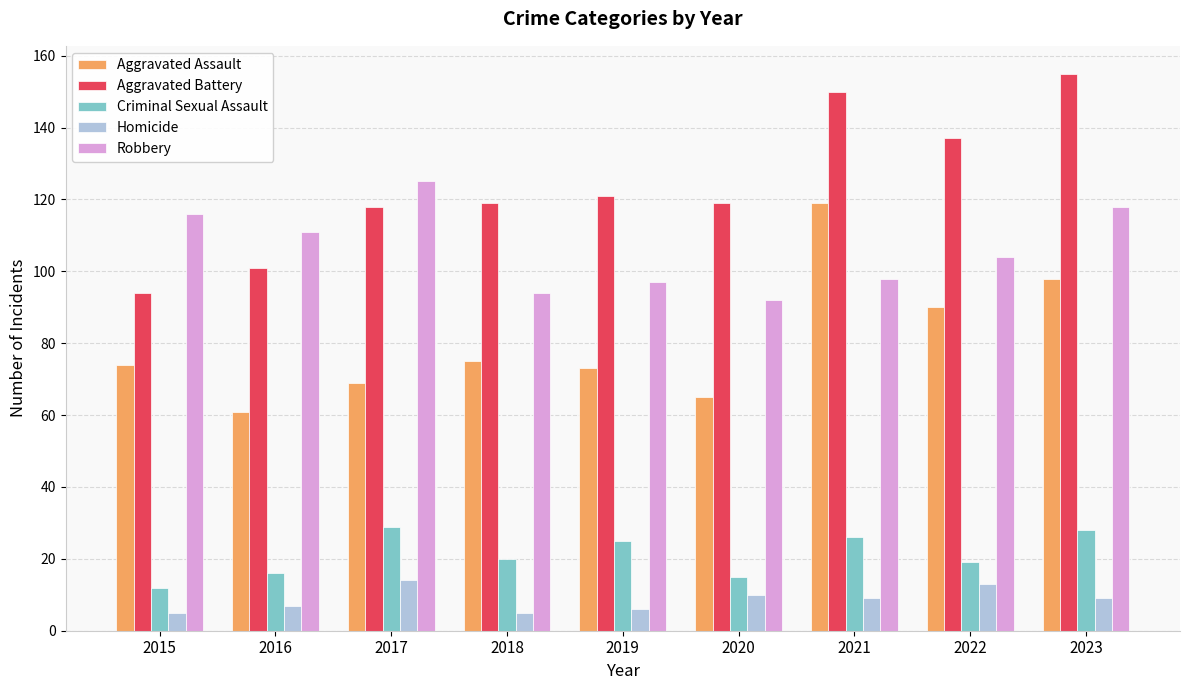

At 2015, list the series in order from largest to smallest.

Robbery, Aggravated Battery, Aggravated Assault, Criminal Sexual Assault, Homicide